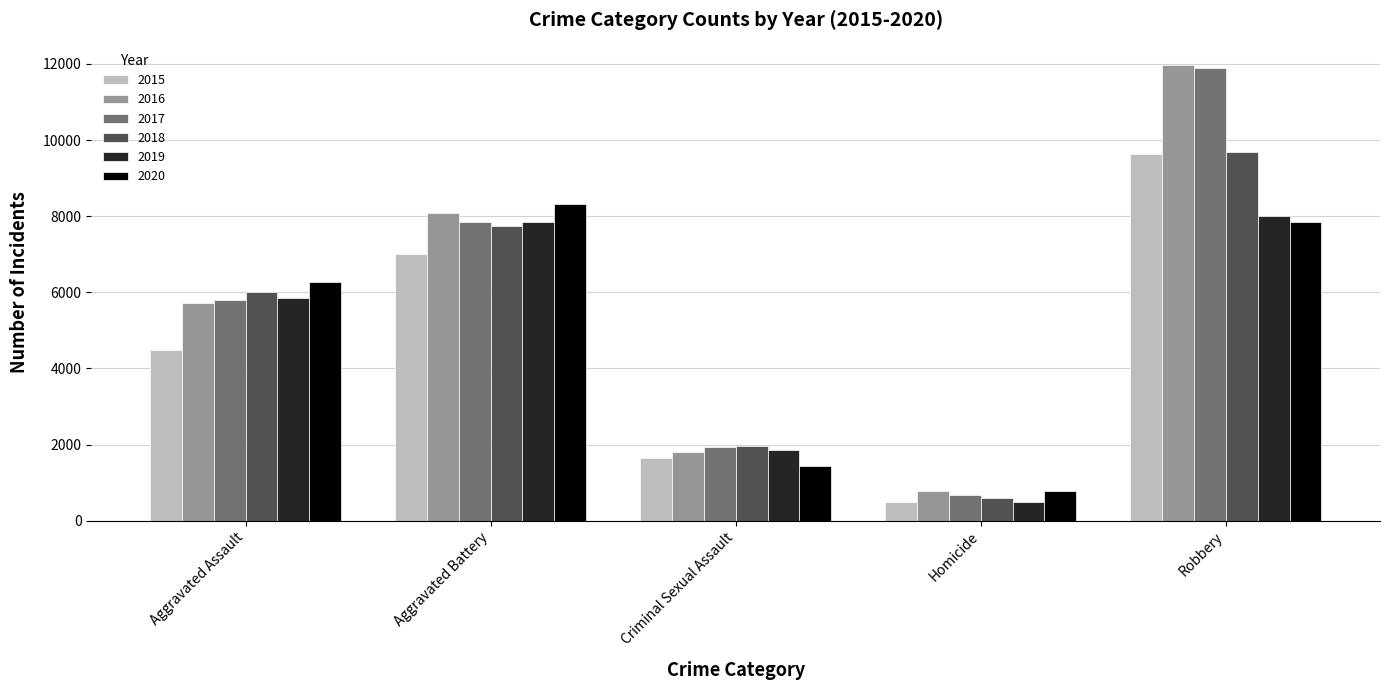

What is the spread (max minus min) of values at Homicide?

290